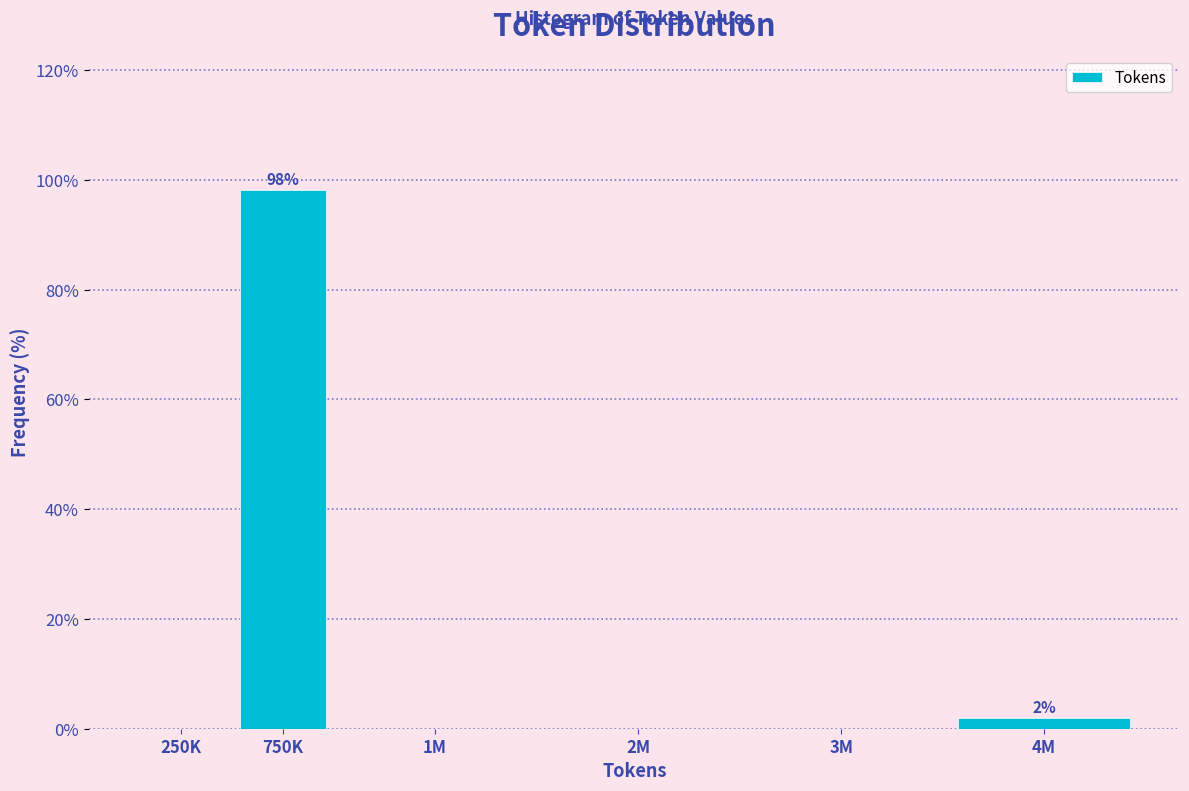

Reading left to right, what are all the values shown in this chart?

250K=0.0	750K=98.1	1M=0.0	2M=0.0	3M=0.0	4M=1.9